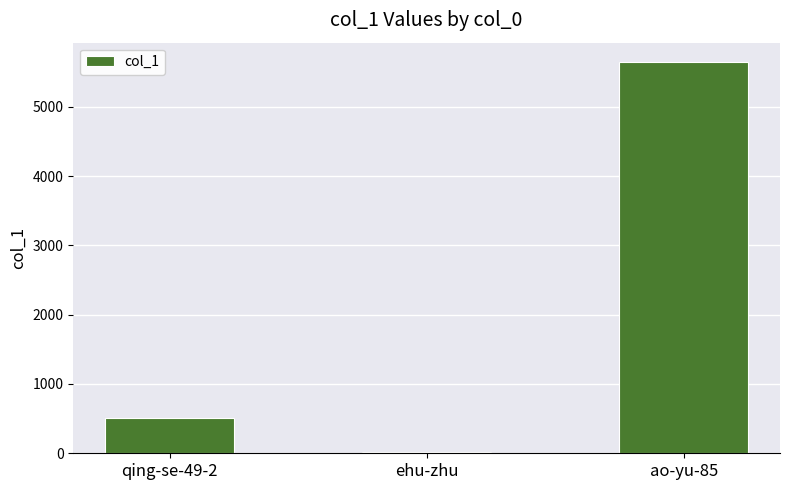

Is it true that the value at ao-yu-85 is 5643?

True